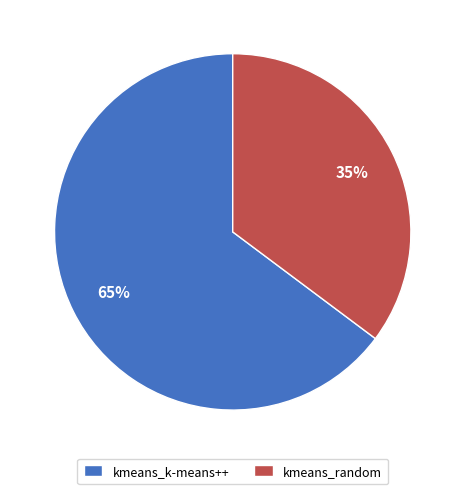

Between kmeans_k-means++ and kmeans_random, which is larger?

kmeans_k-means++